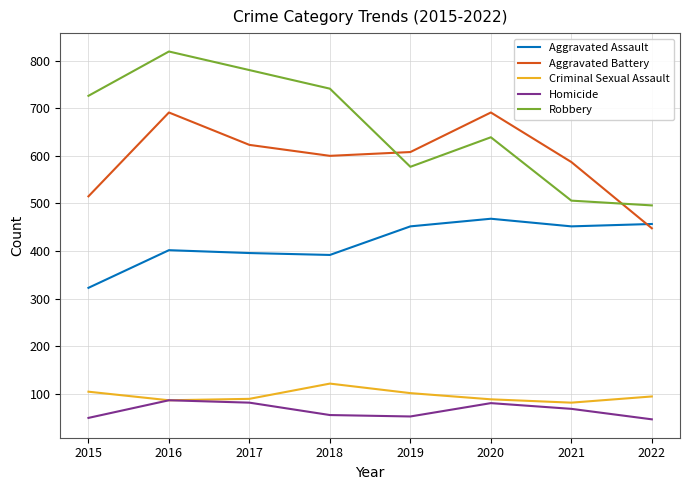

In Robbery, how many points are higher than both neighbors (excluding endpoints)?

2